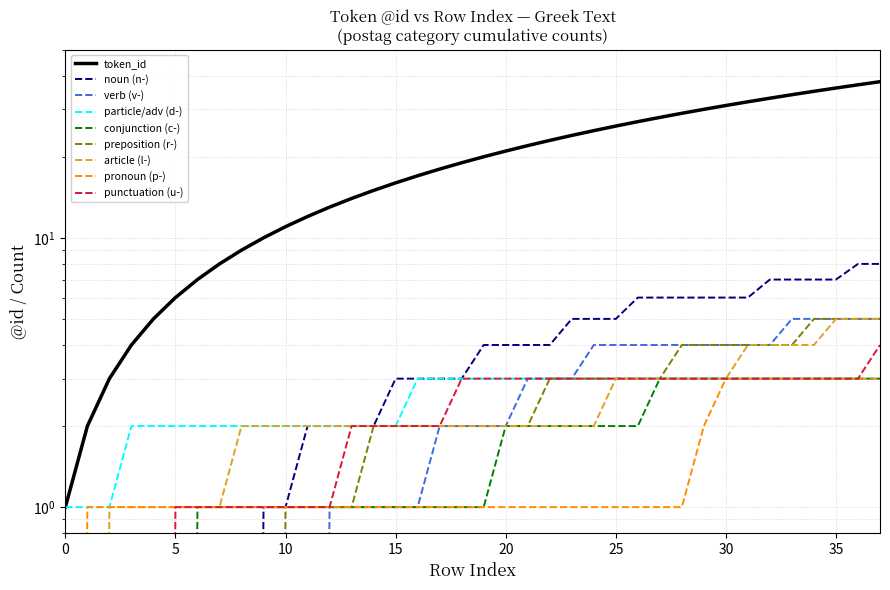

What is the sum of the values at 21 and 24?

47